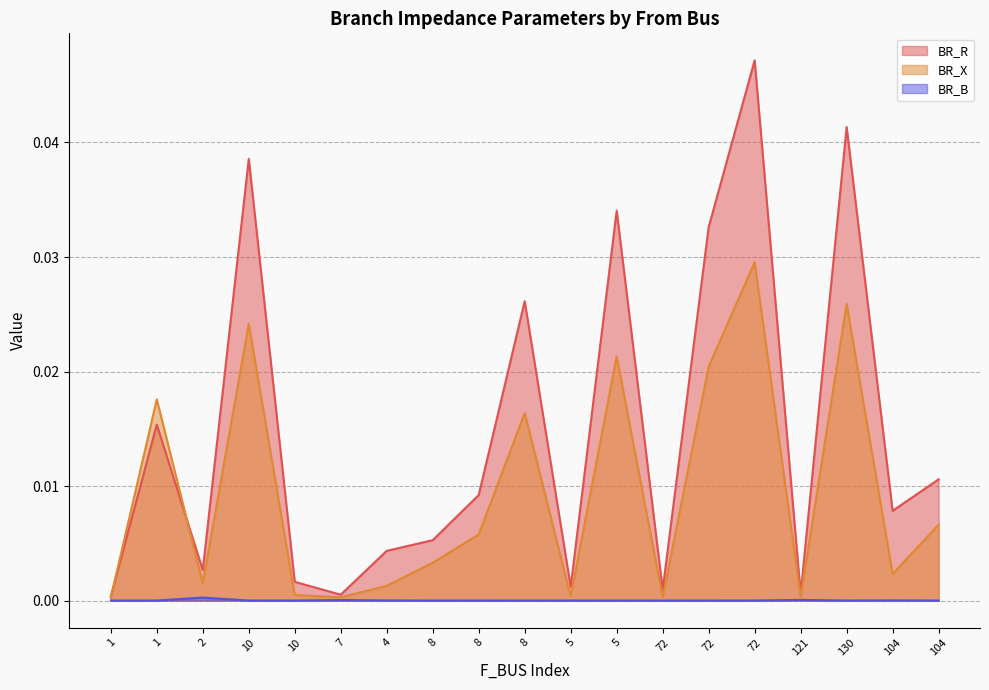

Which series has the largest total across all categories?

BR_R